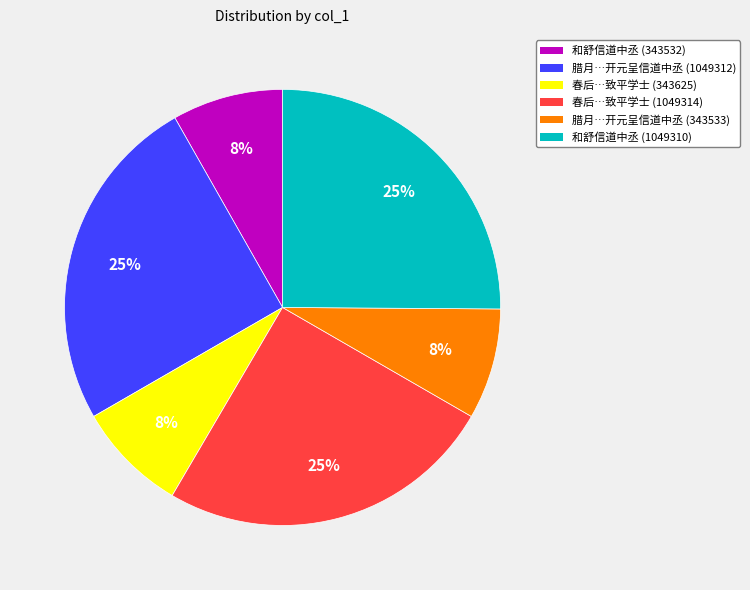

True or false: 腊月…开元呈信道中丞 (1049312) accounts for 25% of the total.

True